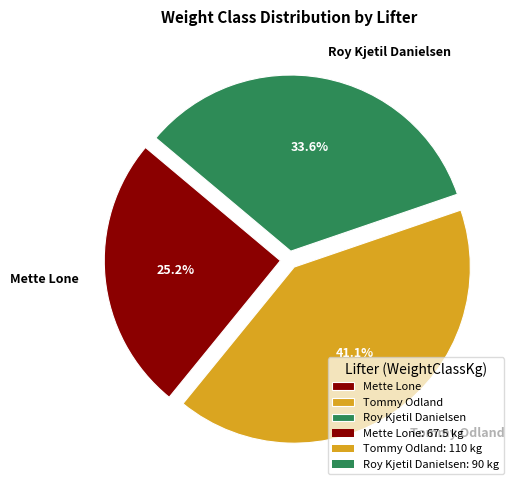

Rank the categories by value from lowest to highest.

Mette Lone, Roy Kjetil Danielsen, Tommy Odland